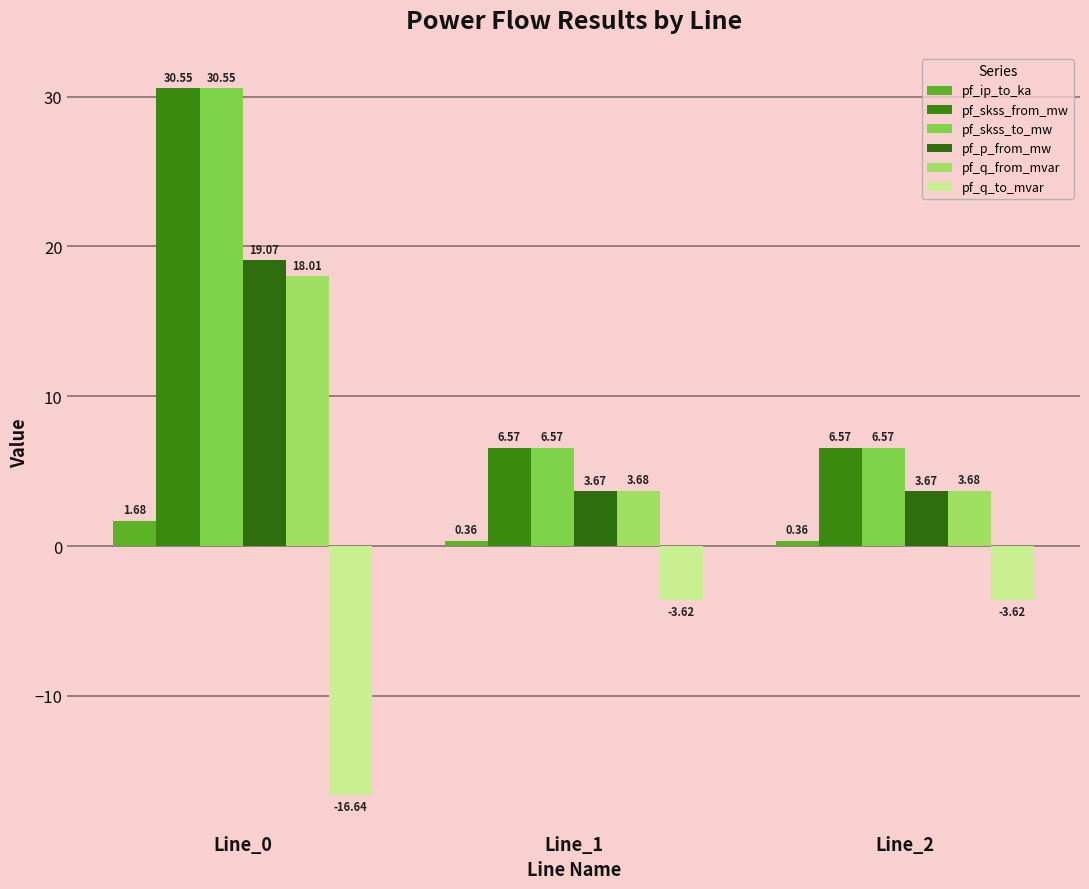

What is the difference between the highest and lowest values at Line_0?

47.2